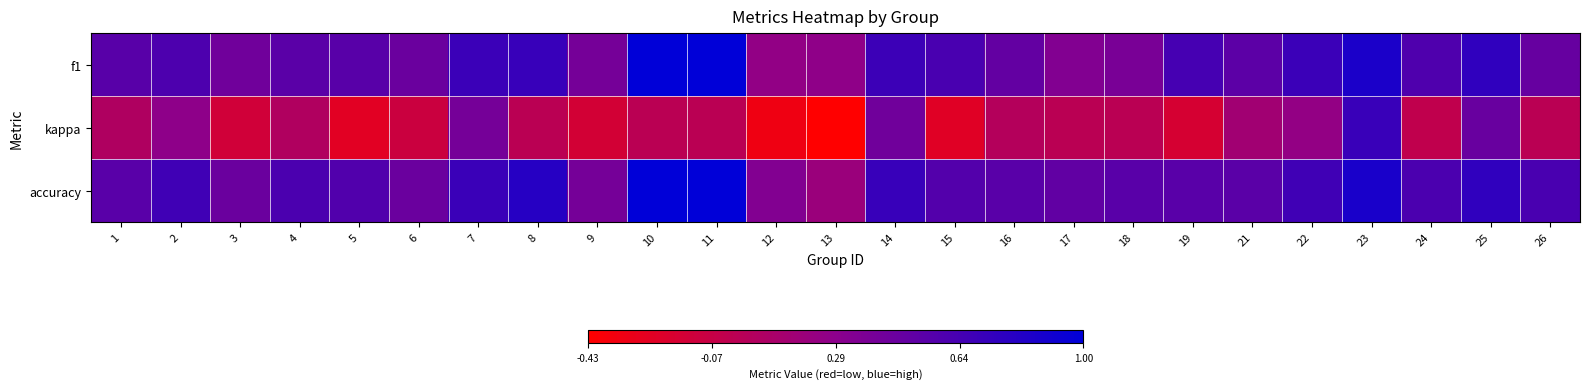

Which has a higher value, 22 or 8?

8